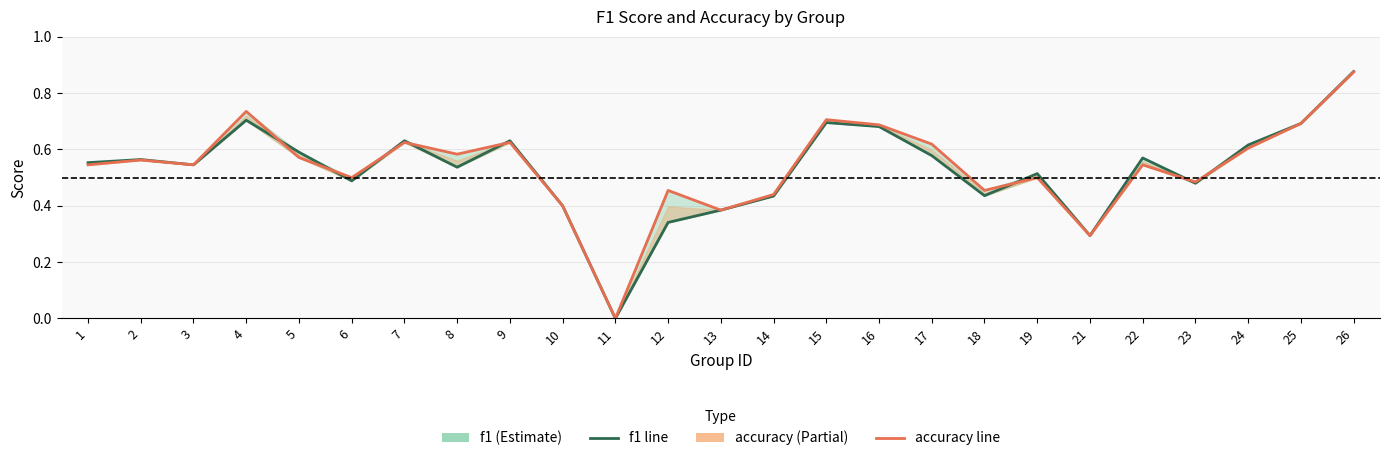

What is the average value of the accuracy series?

0.5